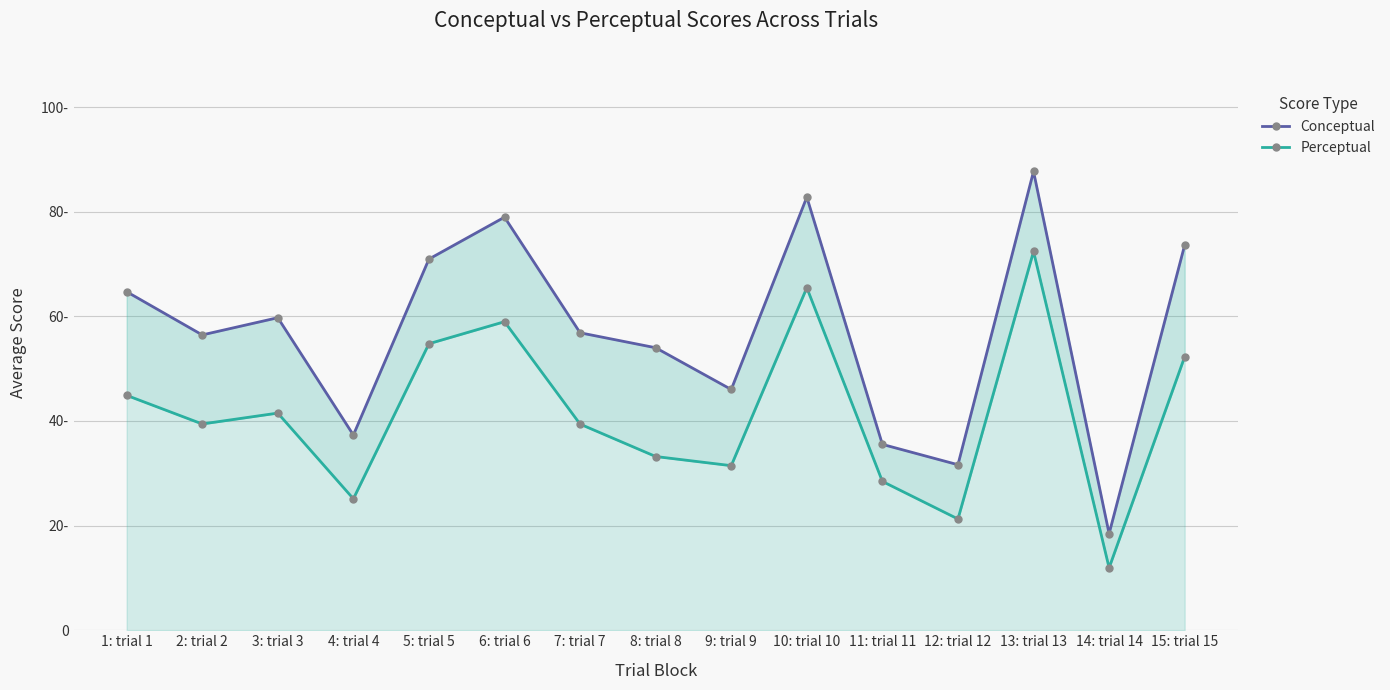

Reading left to right, transcribe all the data shown in this chart.

Conceptual: 64.7	56.5	59.7	37.3	71.0	79.0	56.9	54.0	46.0	82.8	35.5	31.6	87.7	18.5	73.6
Perceptual: 44.9	39.4	41.5	25.1	54.8	59.0	39.4	33.2	31.5	65.5	28.4	21.3	72.4	11.9	52.3